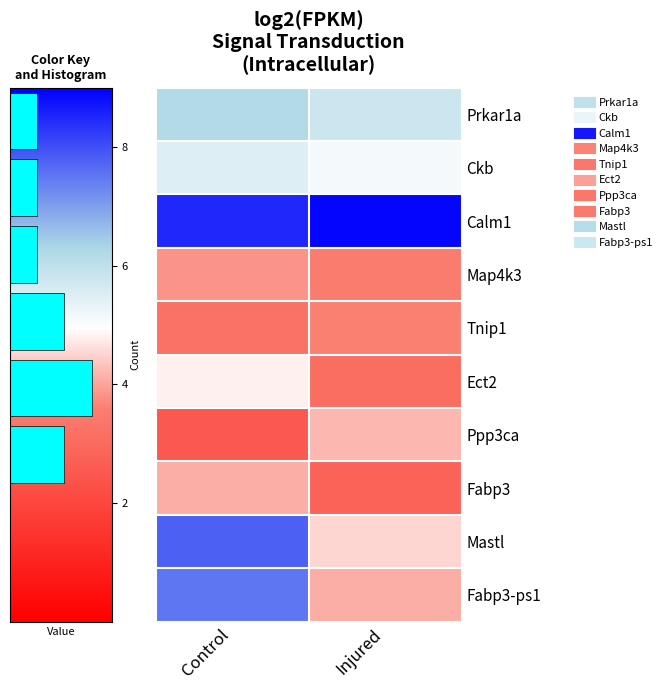

At which label does Map4k3 reach its minimum?

Injured